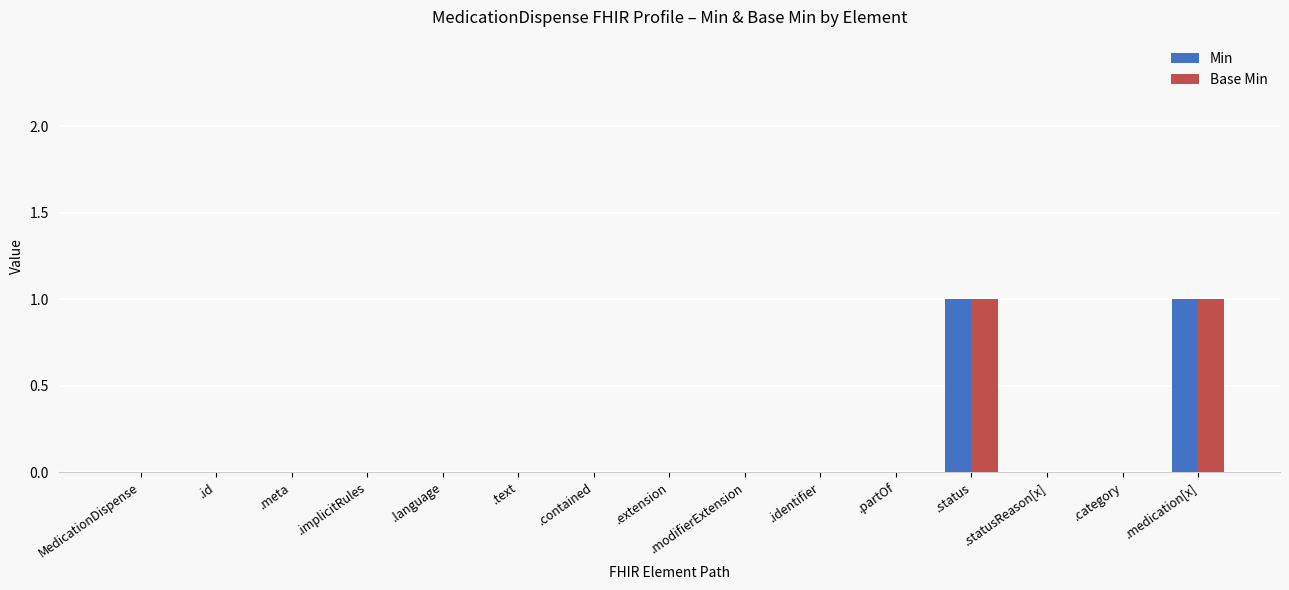

The Min series shows 0 at .implicitRules. True or false?

True